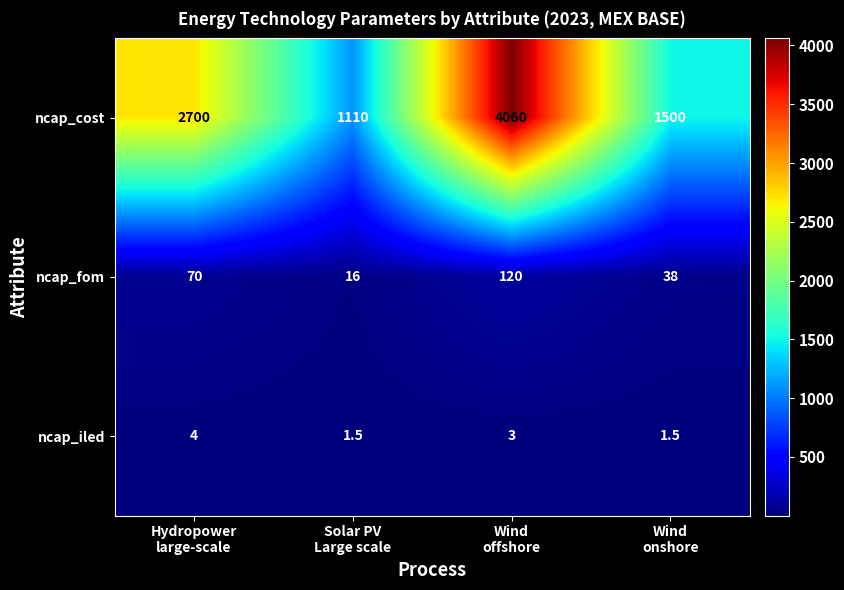

Which series has the largest total across all categories?

ncap_cost